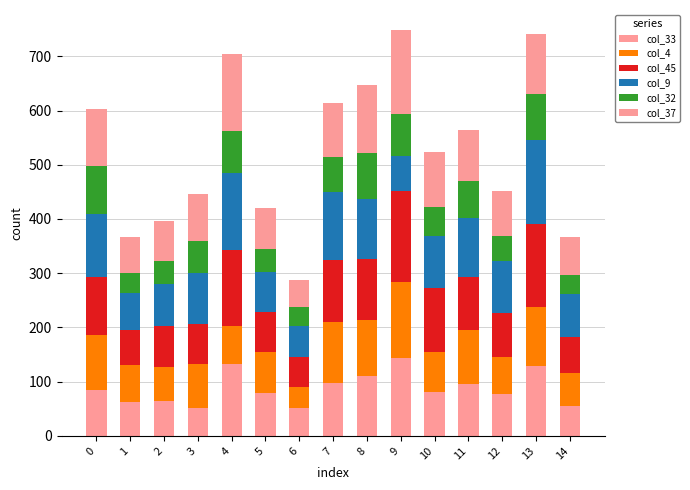

Does the chart contain stacked bars?

Yes